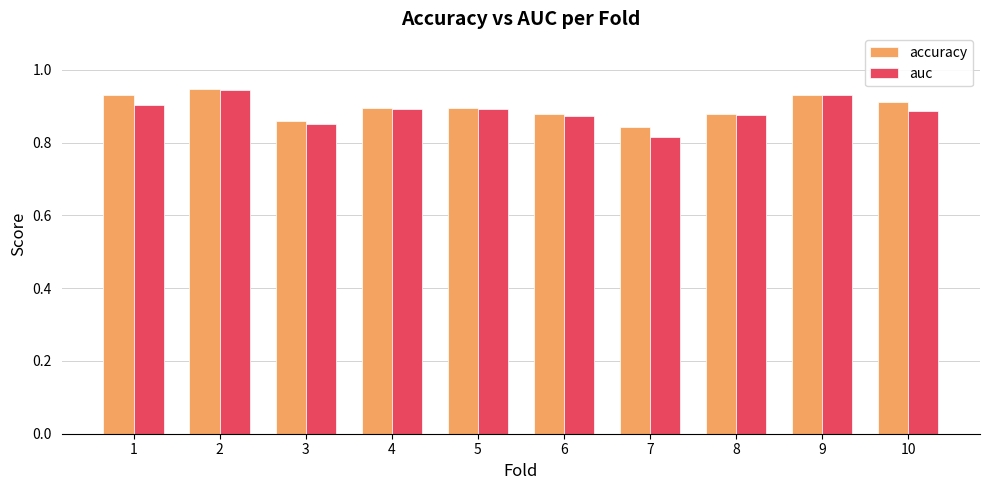

True or false: accuracy has a value of 0.3 at 4.

False